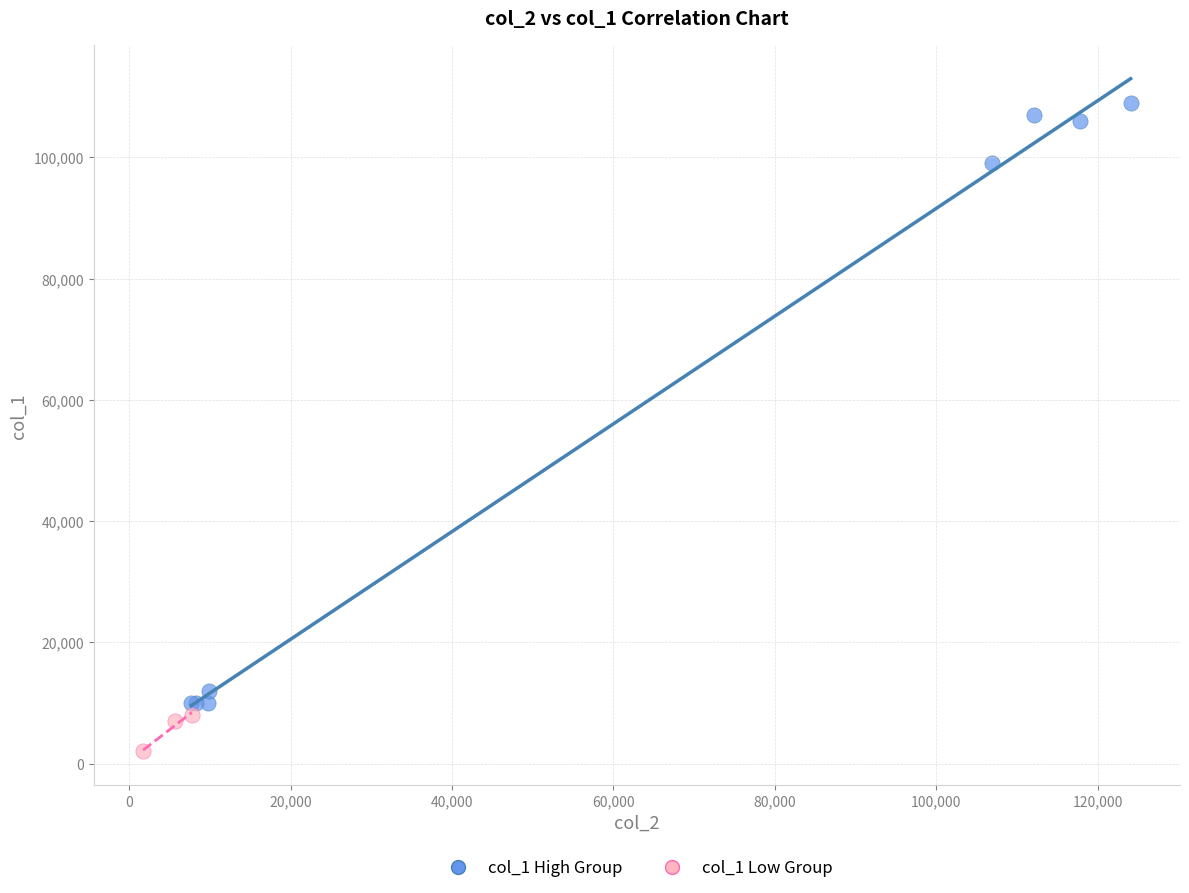

Which series has the largest Y range (max minus min)?

col_1 High Group